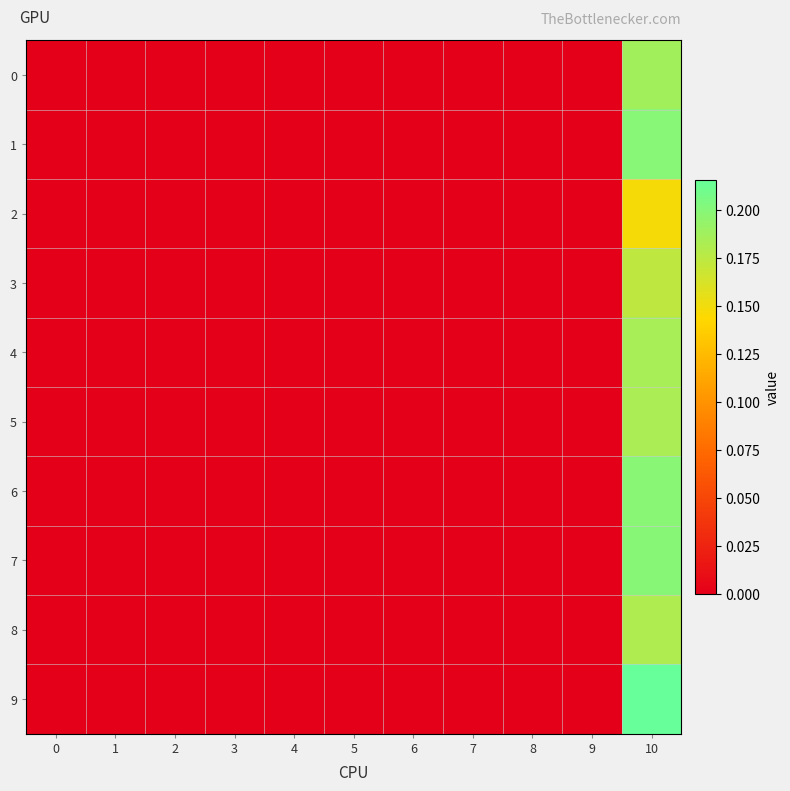

Reading right to left, list all the values displayed in this chart.

0: 10=0.2	9=0.0	8=0.0	7=0.0	6=0.0	5=0.0	4=0.0	3=0.0	2=0.0	1=0.0	0=0.0
1: 10=0.2	9=0.0	8=0.0	7=0.0	6=0.0	5=0.0	4=0.0	3=0.0	2=0.0	1=0.0	0=0.0
2: 10=0.1	9=0.0	8=0.0	7=0.0	6=0.0	5=0.0	4=0.0	3=0.0	2=0.0	1=0.0	0=0.0
3: 10=0.2	9=0.0	8=0.0	7=0.0	6=0.0	5=0.0	4=0.0	3=0.0	2=0.0	1=0.0	0=0.0
4: 10=0.2	9=0.0	8=0.0	7=0.0	6=0.0	5=0.0	4=0.0	3=0.0	2=0.0	1=0.0	0=0.0
5: 10=0.2	9=0.0	8=0.0	7=0.0	6=0.0	5=0.0	4=0.0	3=0.0	2=0.0	1=0.0	0=0.0
6: 10=0.2	9=0.0	8=0.0	7=0.0	6=0.0	5=0.0	4=0.0	3=0.0	2=0.0	1=0.0	0=0.0
7: 10=0.2	9=0.0	8=0.0	7=0.0	6=0.0	5=0.0	4=0.0	3=0.0	2=0.0	1=0.0	0=0.0
8: 10=0.2	9=0.0	8=0.0	7=0.0	6=0.0	5=0.0	4=0.0	3=0.0	2=0.0	1=0.0	0=0.0
9: 10=0.2	9=0.0	8=0.0	7=0.0	6=0.0	5=0.0	4=0.0	3=0.0	2=0.0	1=0.0	0=0.0